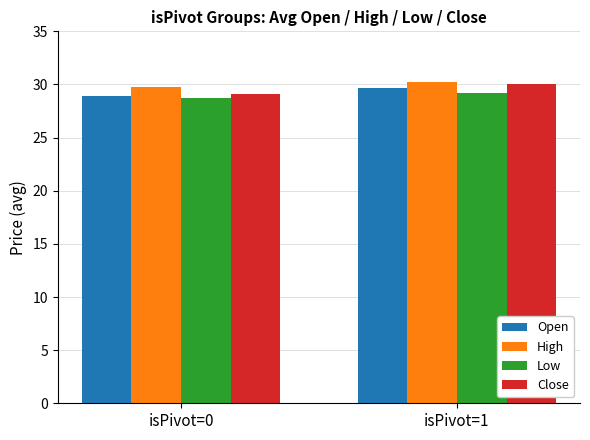

What is the average value of the High series?

30.0